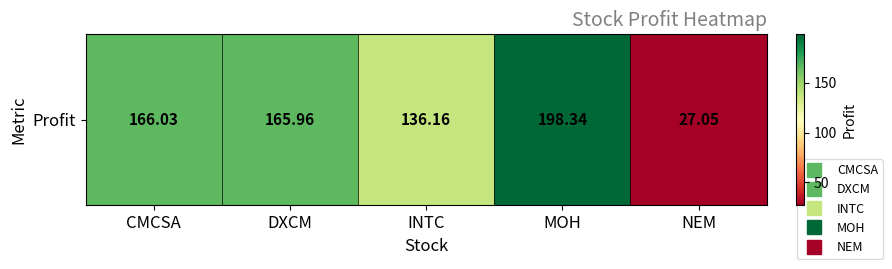

What is the difference between the maximum and minimum values?

171.3